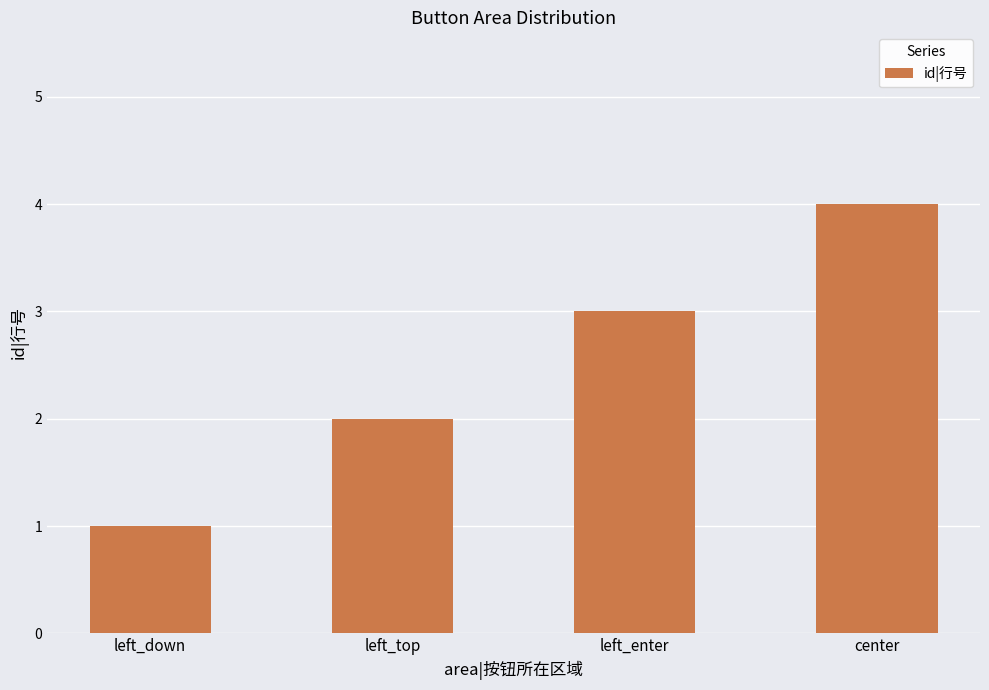

Reading left to right, list all the values displayed in this chart.

1	2	3	4